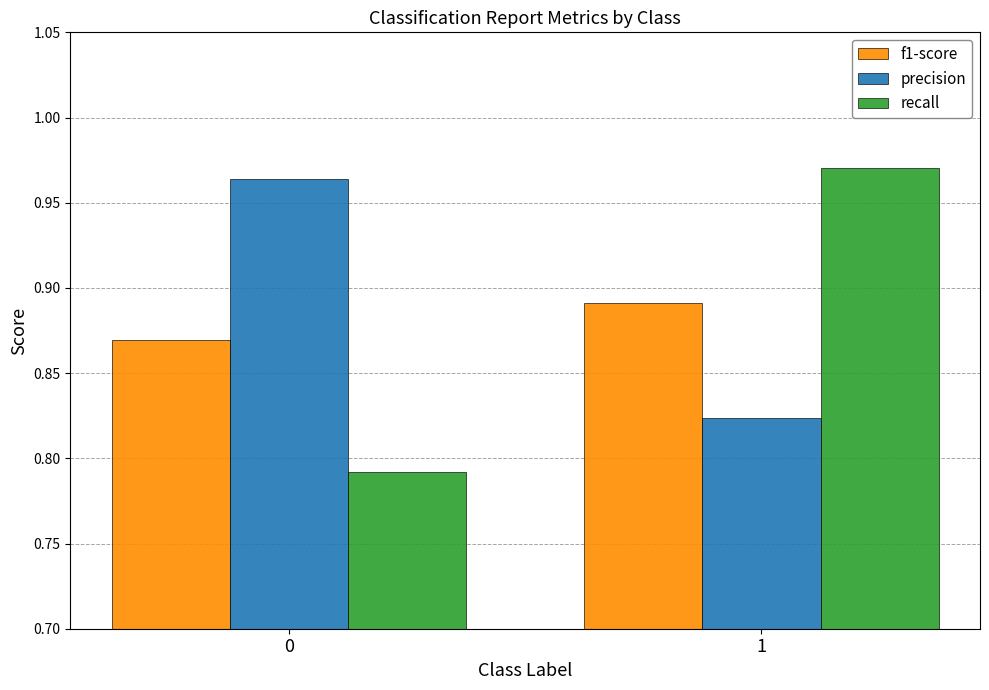

What is the difference between the maximum and minimum values in the precision series?

0.1